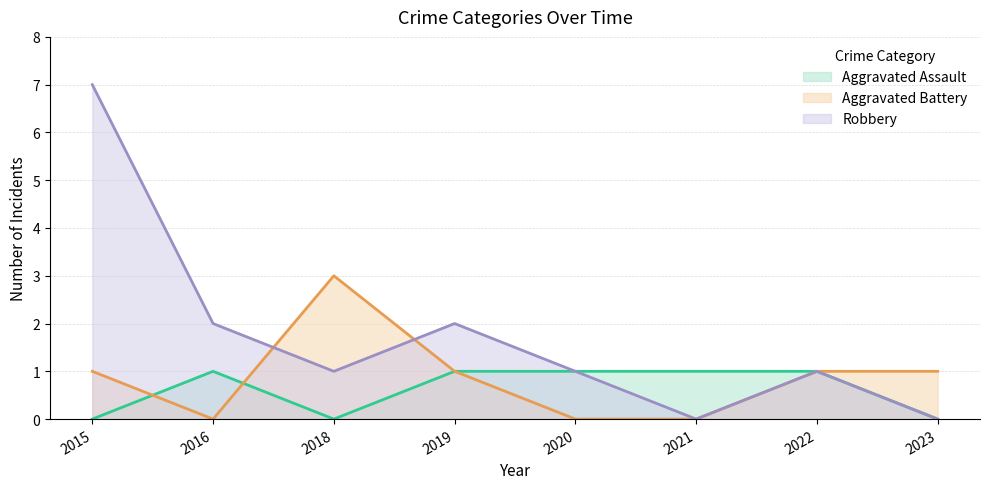

What is the total value across all series at 2023?

1